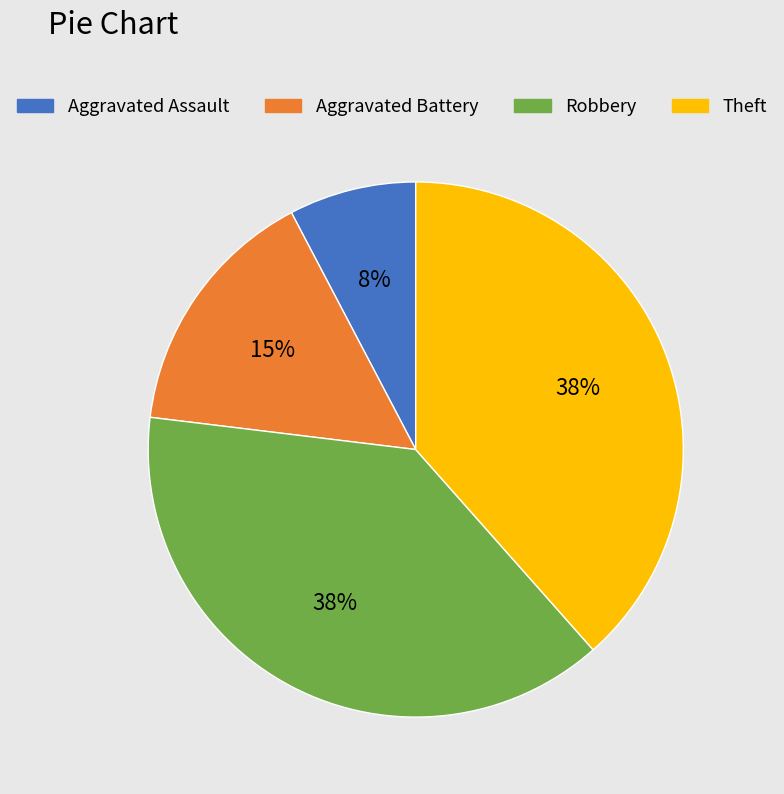

Do Aggravated Assault and Robbery together represent more than half of the pie?

No